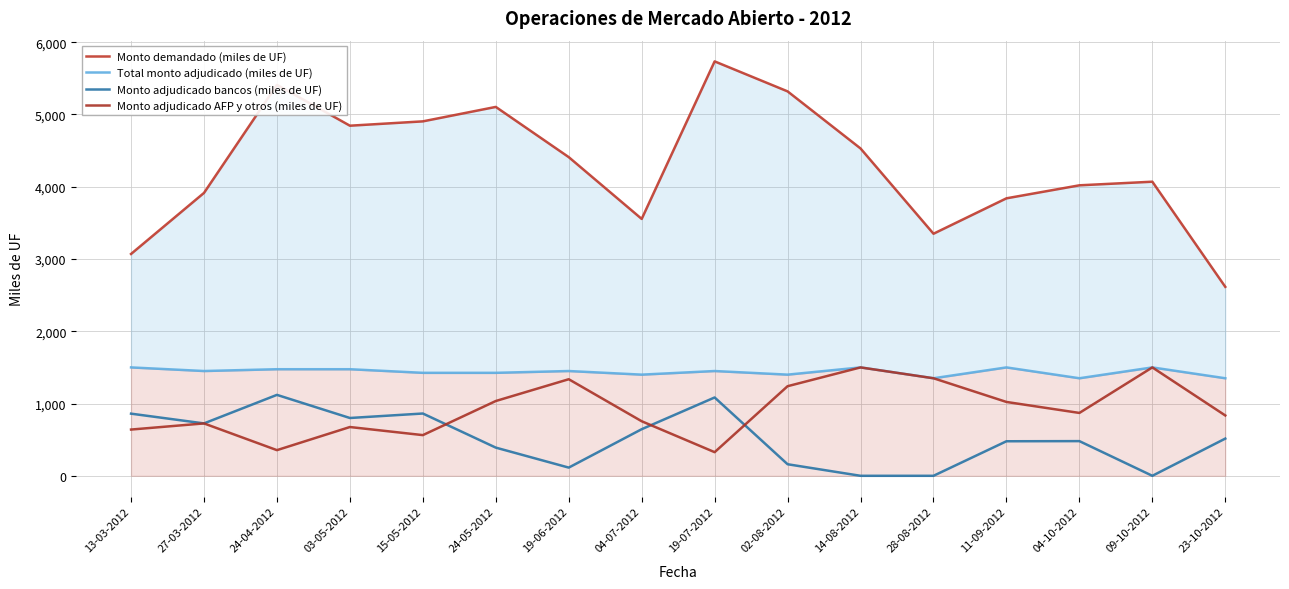

Where is Monto adjudicado AFP y otros (miles de UF) nearest to the value 913?

04-10-2012